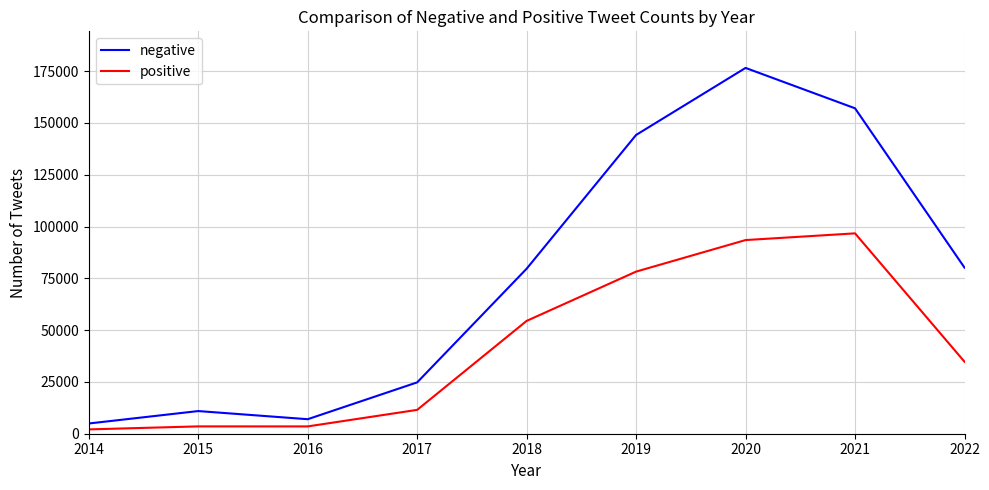

Count the number of data series in this chart.

2